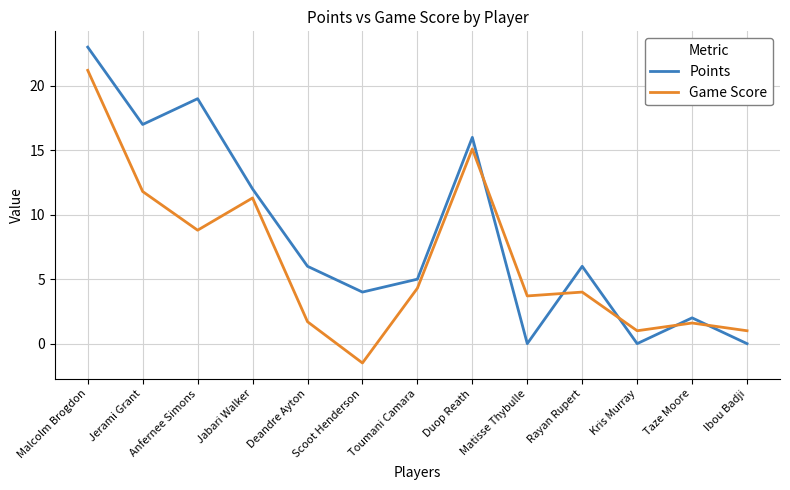

What position from the left is Duop Reath?

8